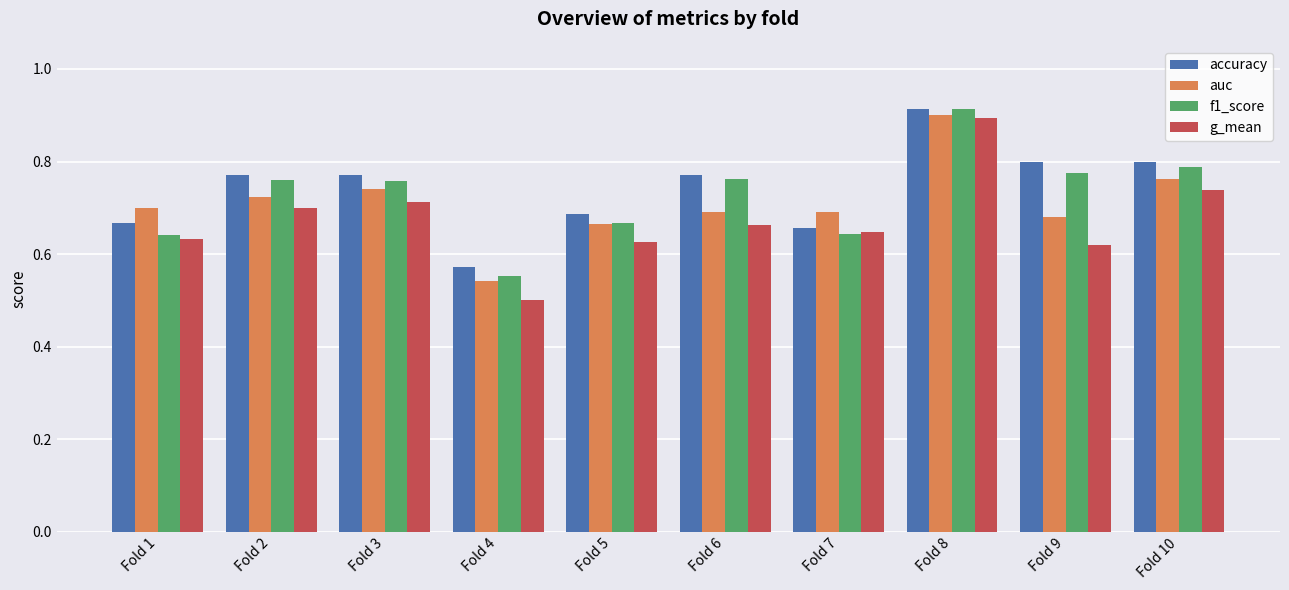

How many distinct data groups are displayed?

4